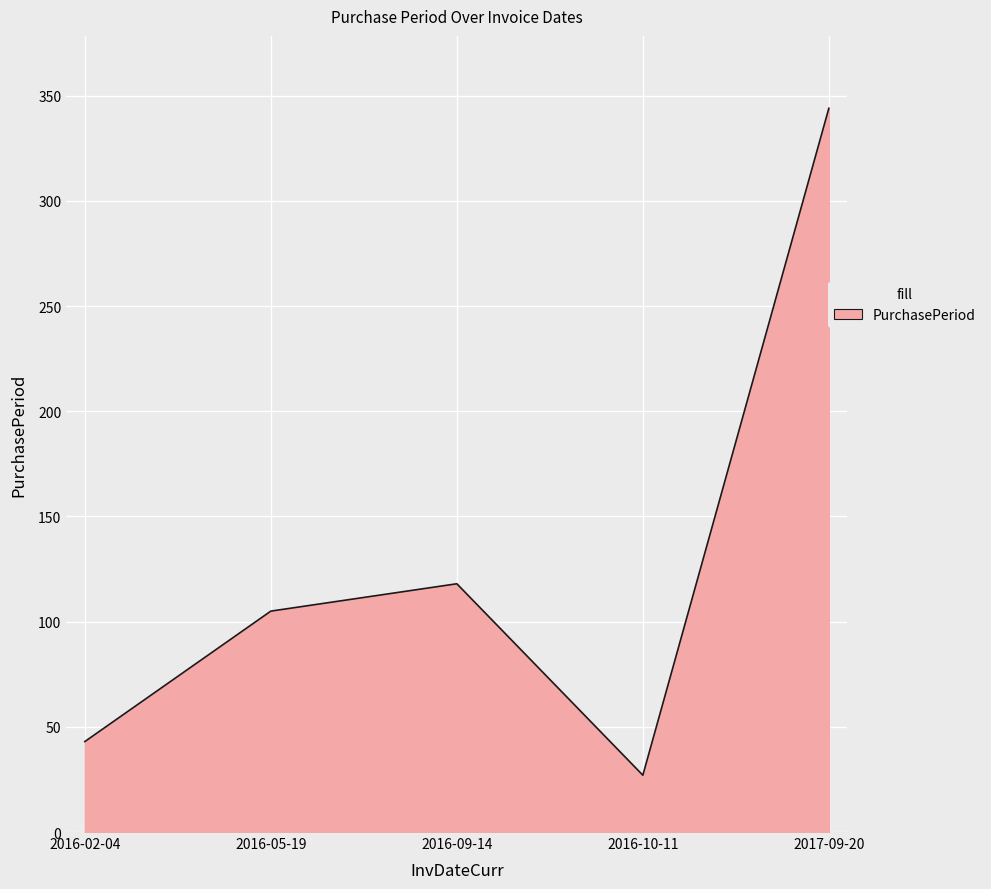

Reading right to left, extract all data points from this chart.

2017-09-20=344	2016-10-11=27	2016-09-14=118	2016-05-19=105	2016-02-04=43